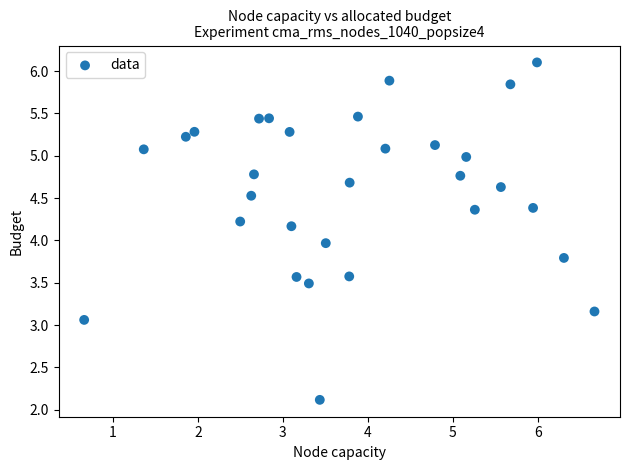

What is the range of X values (max minus min)?

6.0